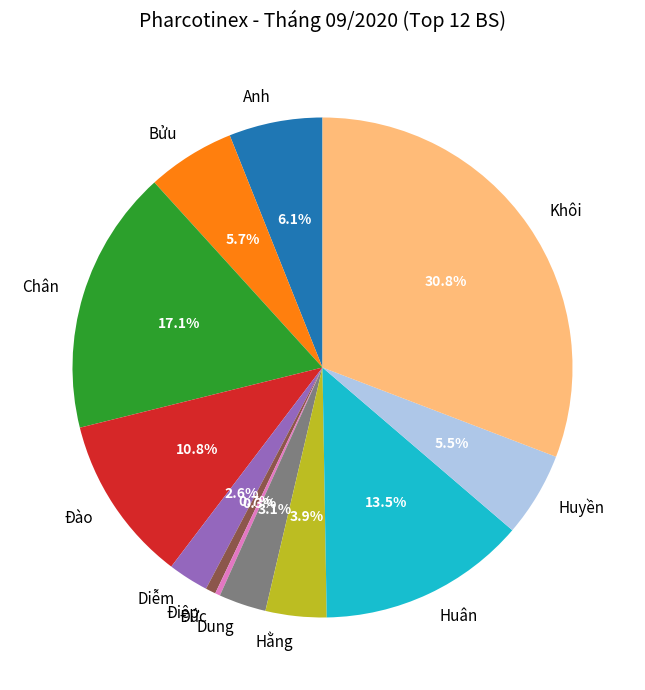

To the nearest percent, what is the difference between the largest and smallest slice percentages?

30%